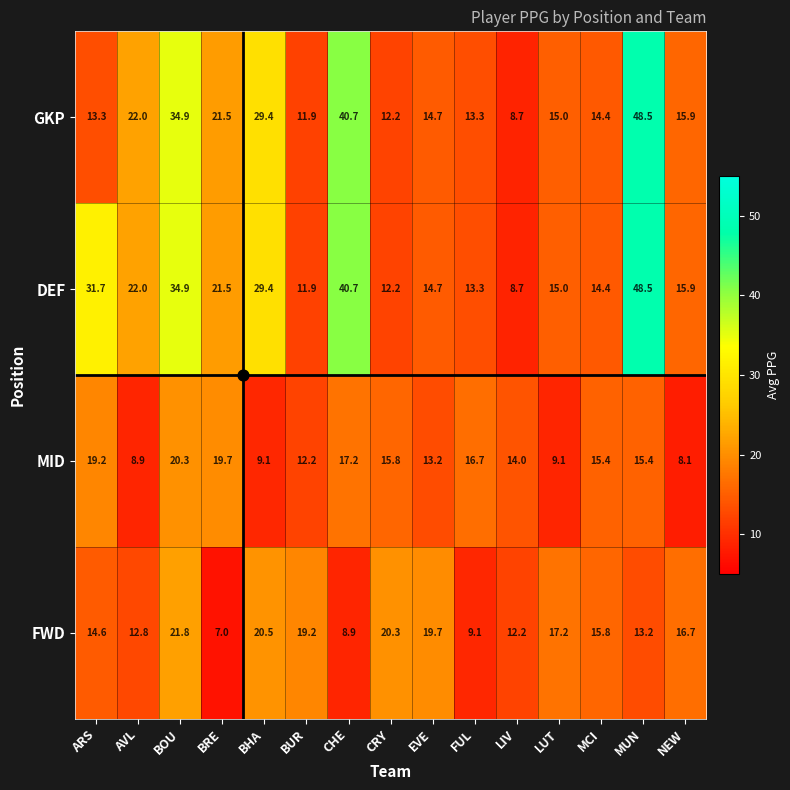

Rank the categories by FWD value from highest to lowest.

BOU, BHA, CRY, EVE, BUR, LUT, NEW, MCI, ARS, MUN, AVL, LIV, FUL, CHE, BRE